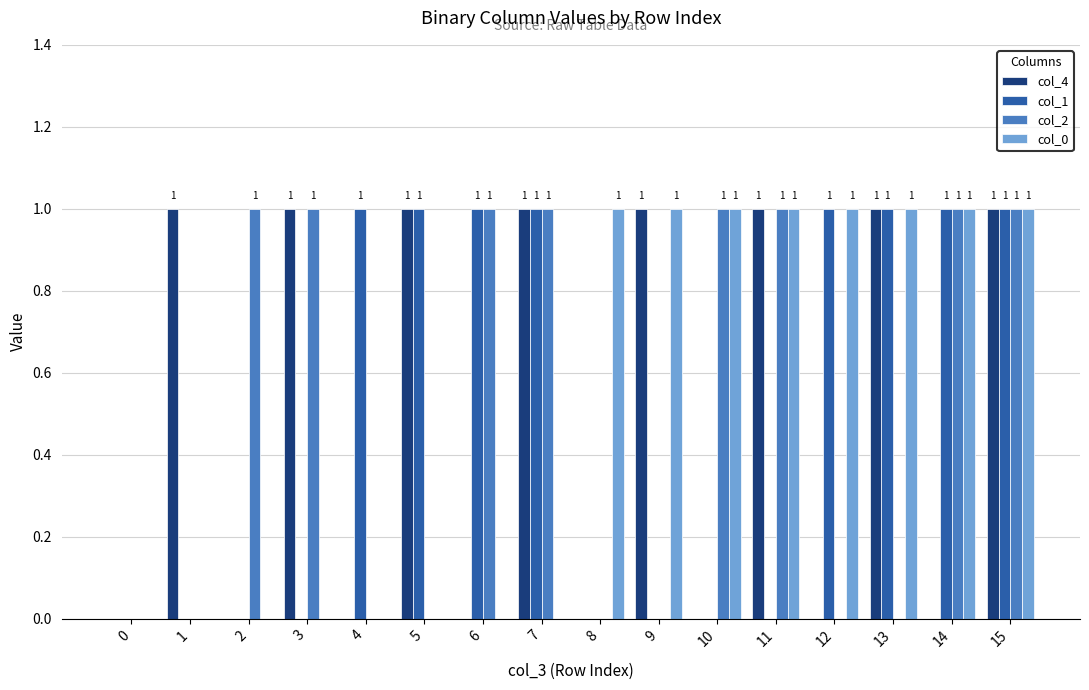

The value of col_1 at 7 is 1. True or false?

True